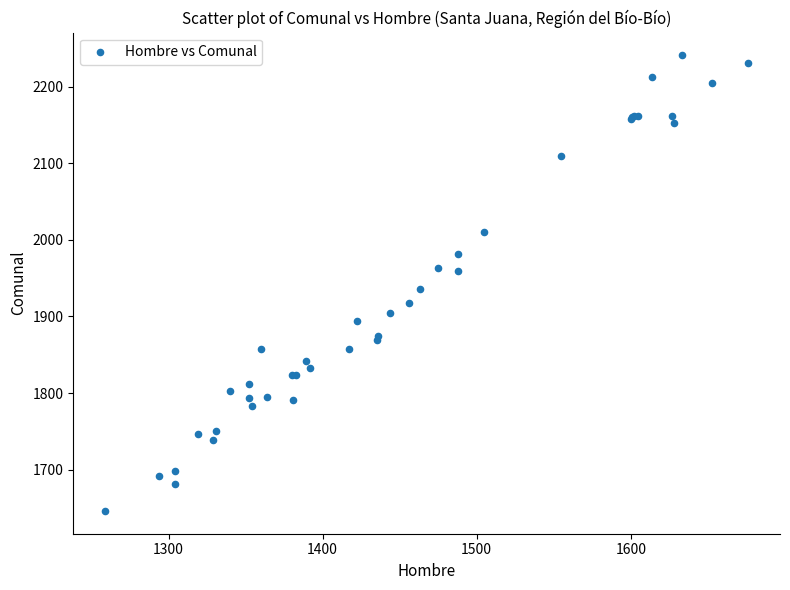

What Y value in the scatter plot is closest to 1943?

1936